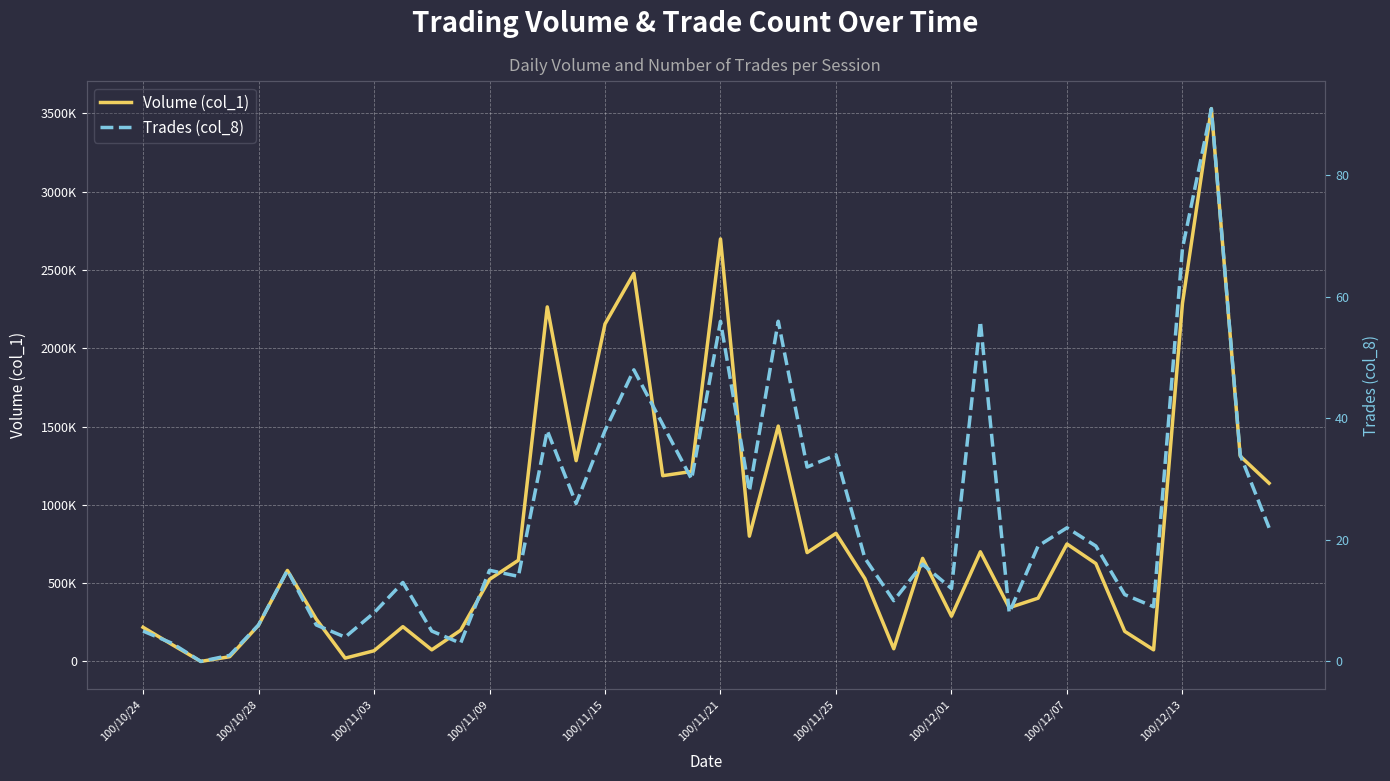

True or false: Trades (col_8) and Volume (col_1) cross at least once.

False